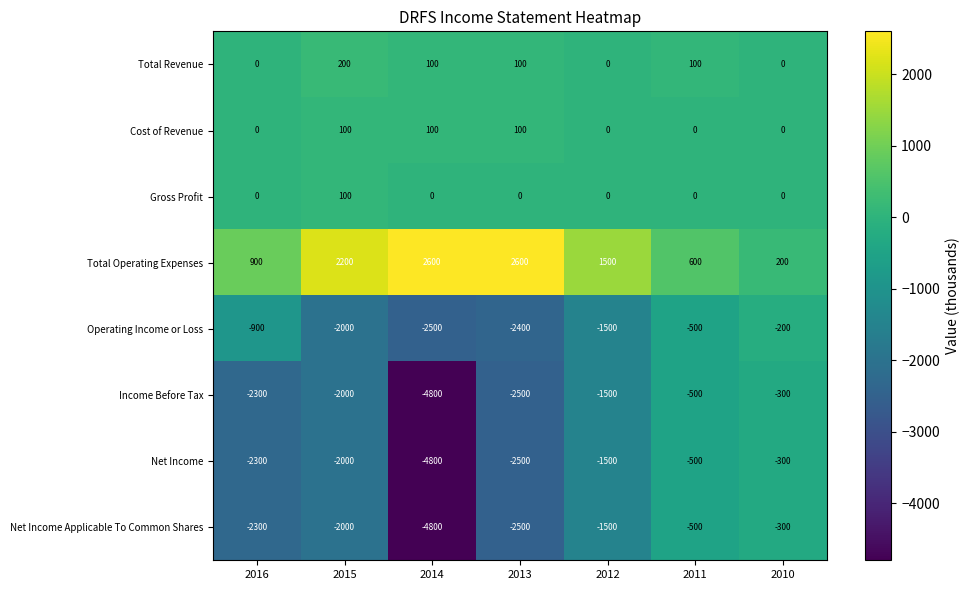

True or false: Total Revenue has a value of 100 at 2011.

True